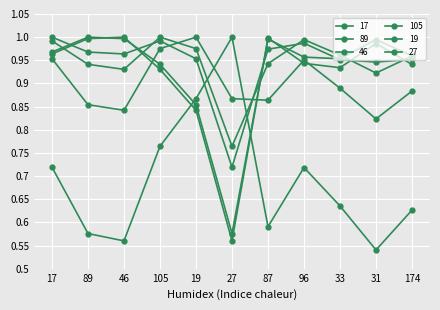

What is the label of the 8th point from the right?

105